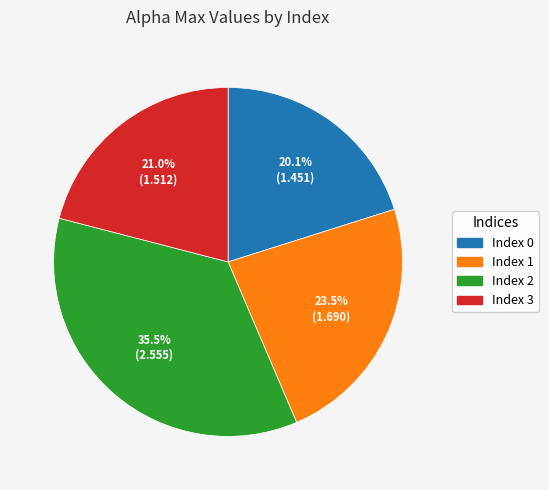

Does any single category account for the majority?

No